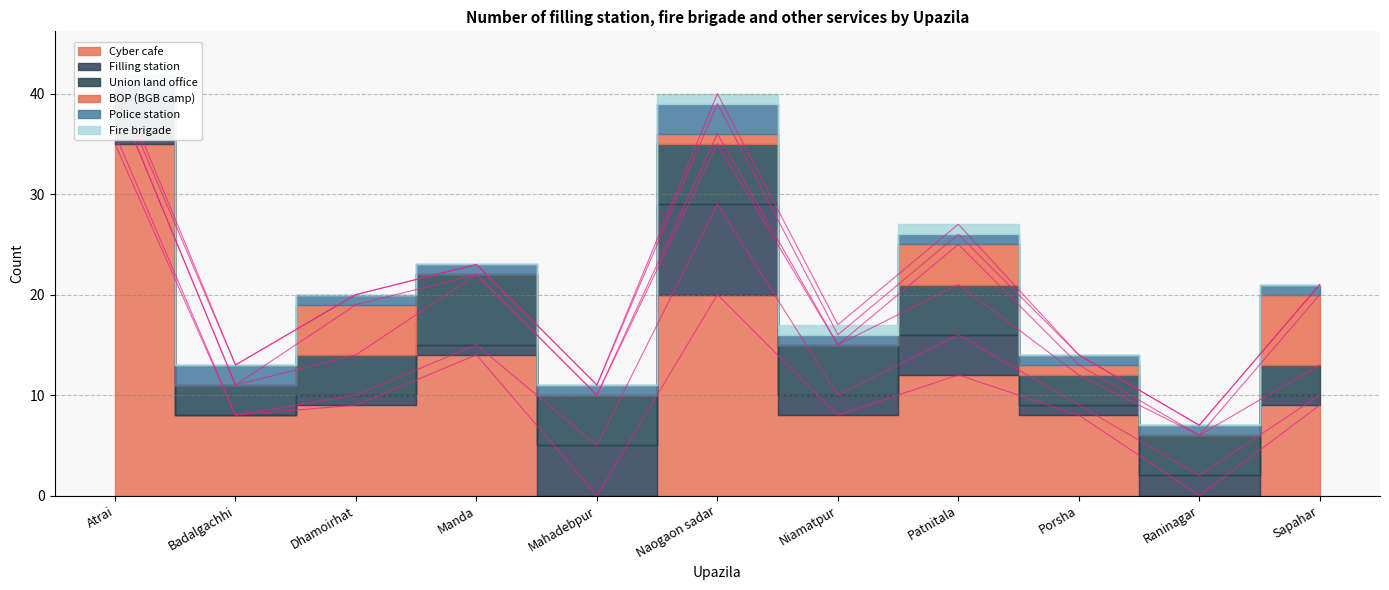

Which label corresponds to the largest value in the chart?

Atrai